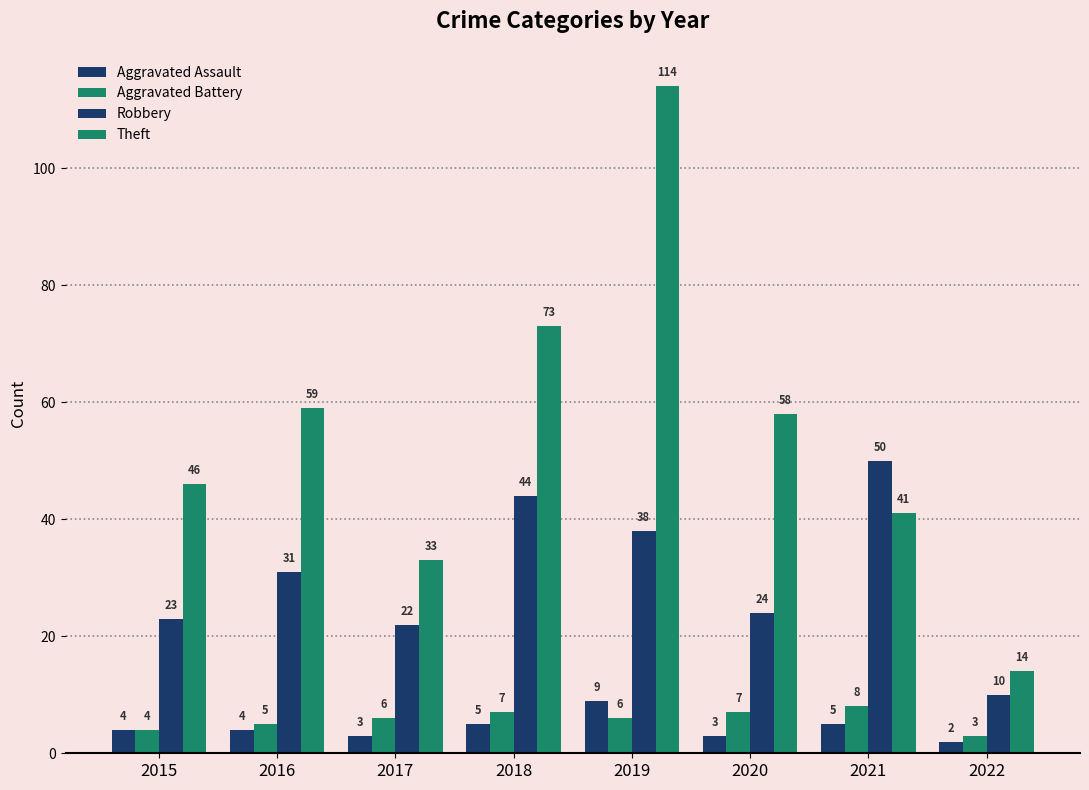

What is the value of the Aggravated Battery bar at the 8th from the left?

3